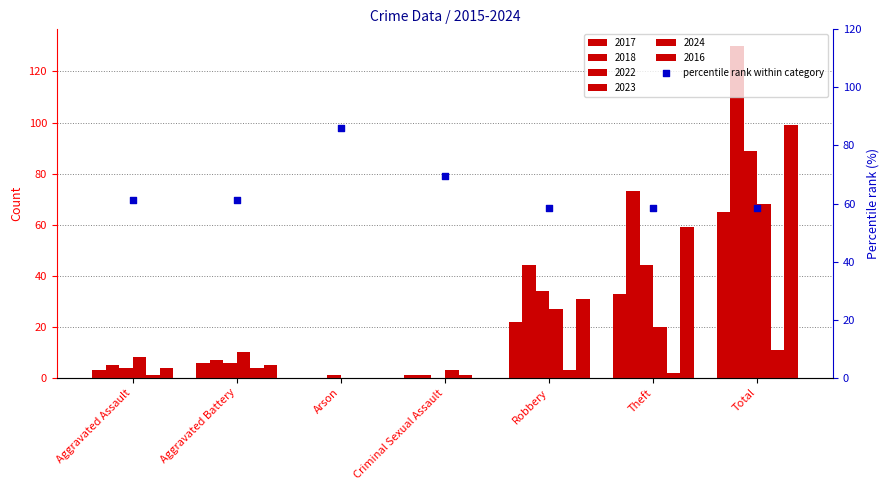

Between Criminal Sexual Assault and Total, which is larger?

Criminal Sexual Assault